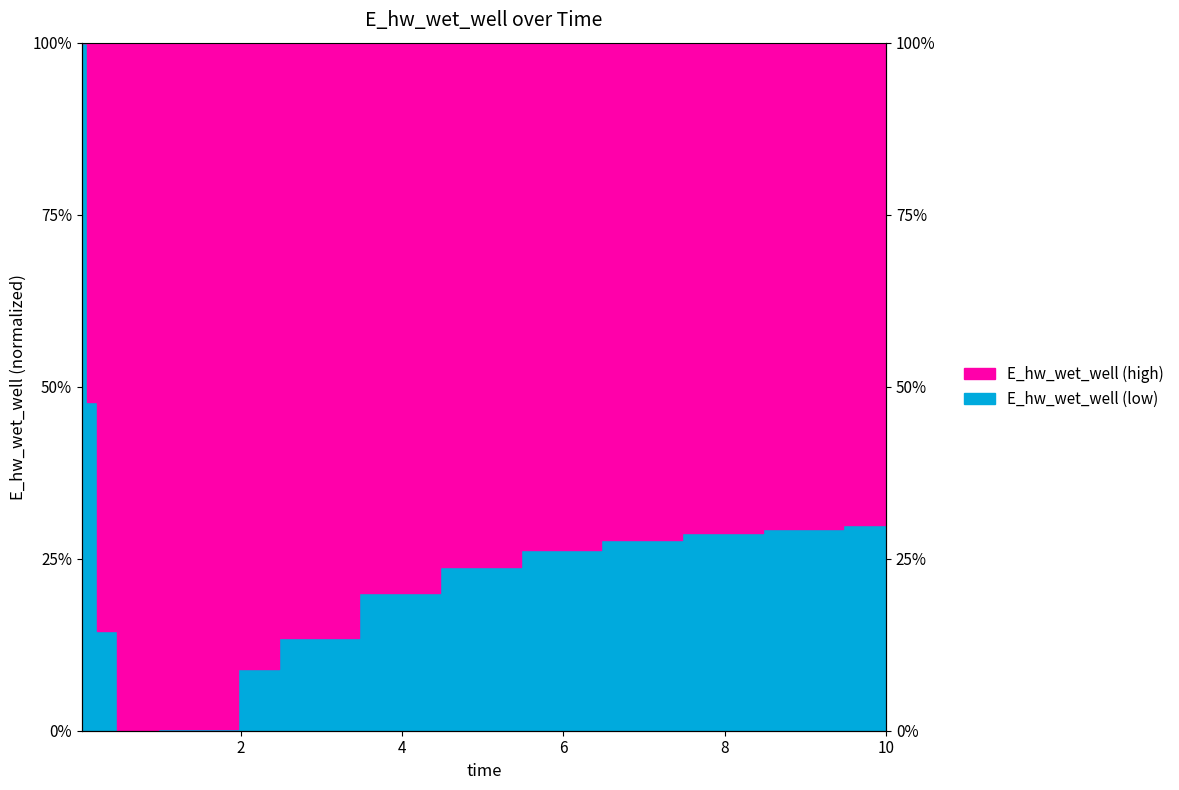

Reading left to right, list all the values displayed in this chart.

0.0	0.5	0.9	1.0	1.0	0.9	0.9	0.8	0.8	0.7	0.7	0.7	0.7	0.7	0.7